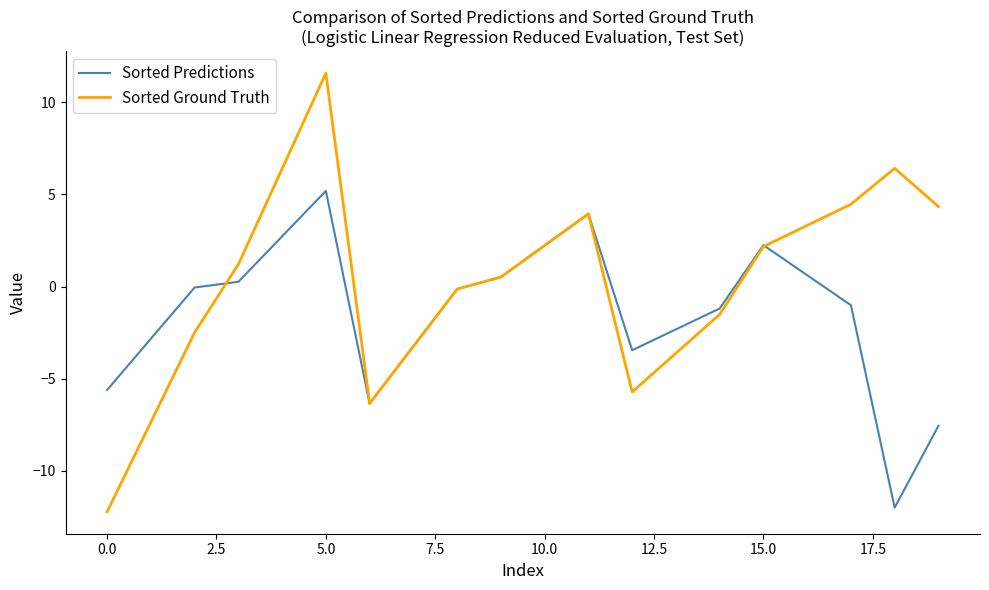

What is the greatest value displayed?

11.6